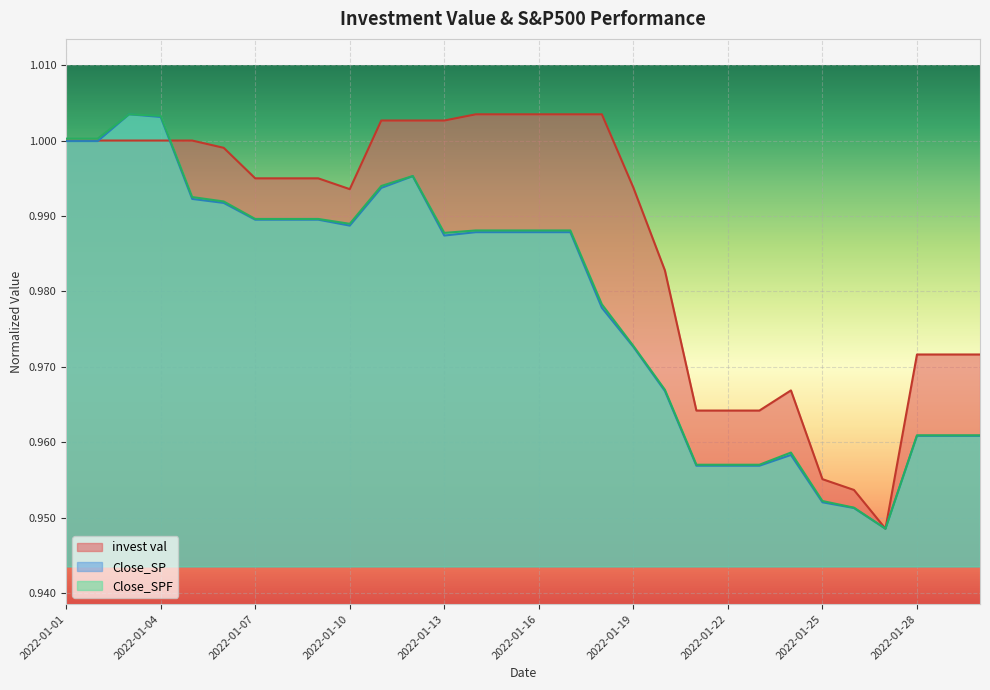

What are all the series names shown in the legend?

invest val, Close_SP, Close_SPF